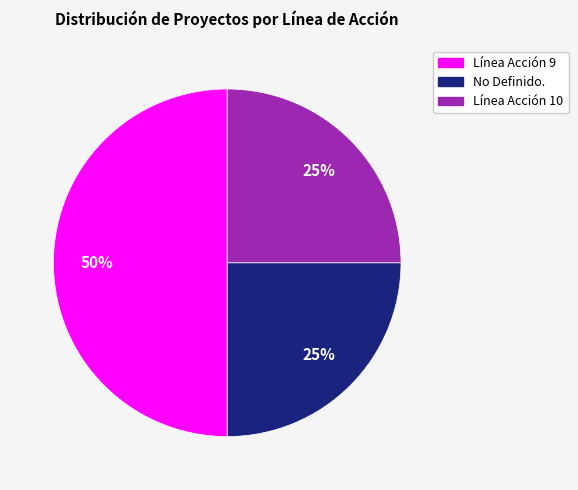

To the nearest percent, what is the average slice percentage?

33%